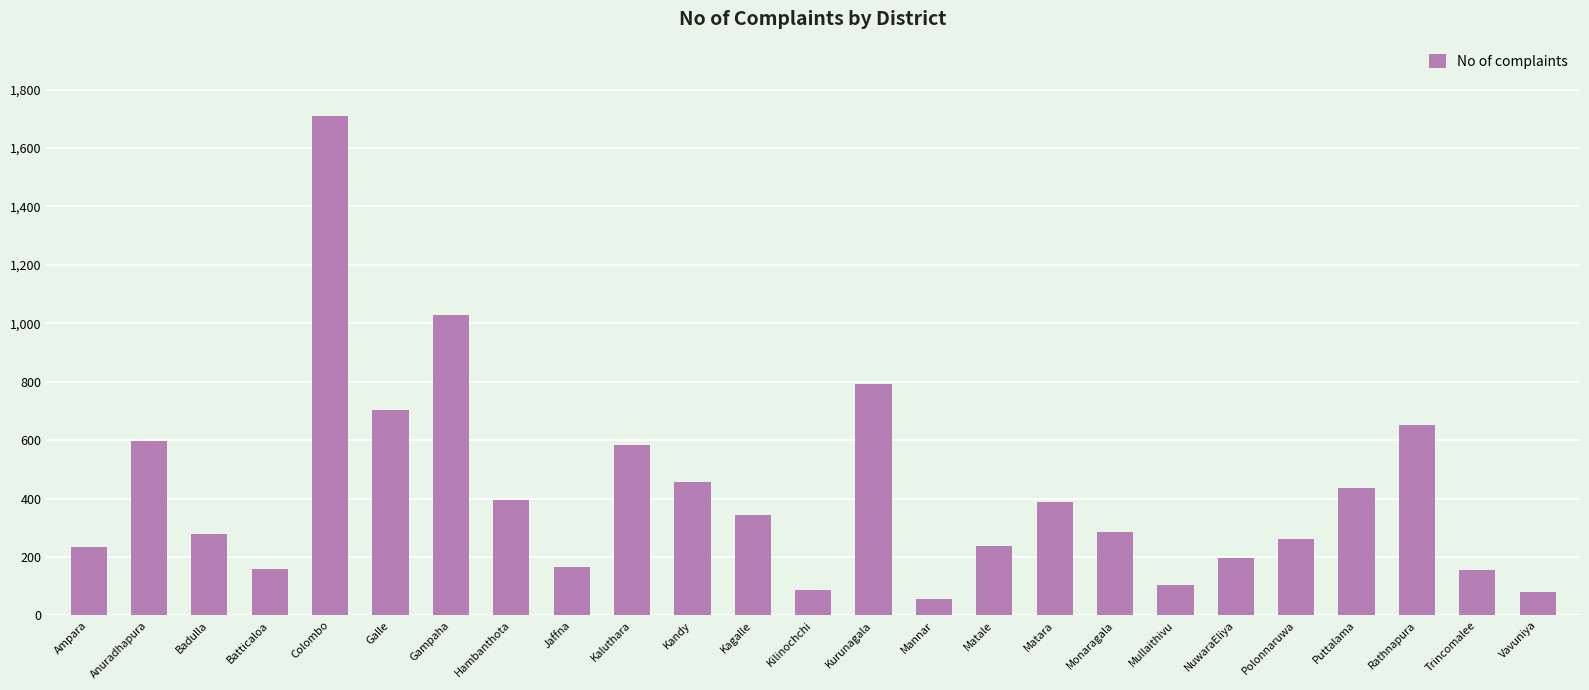

What is the minimum value shown in the chart?

56